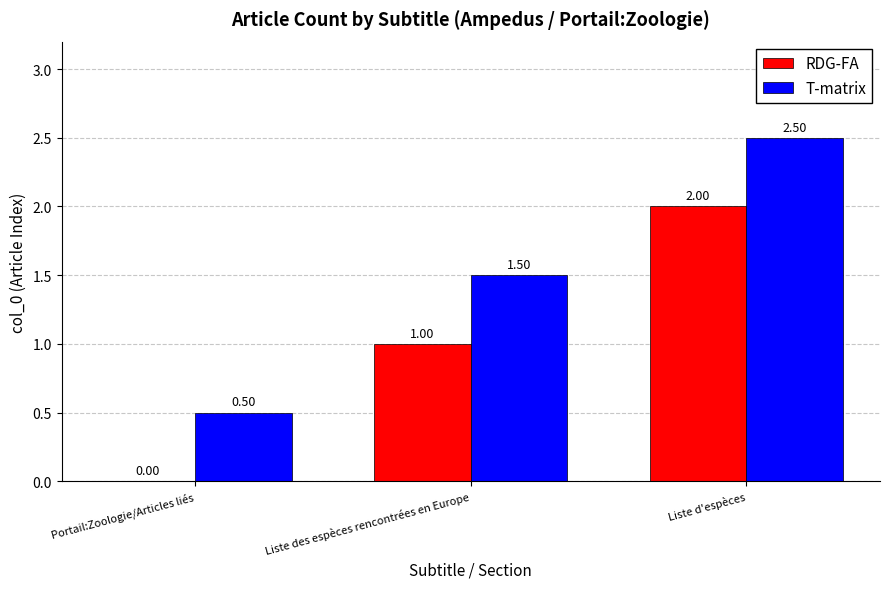

Where is T-matrix nearest to the value 1?

Portail:Zoologie/Articles liés